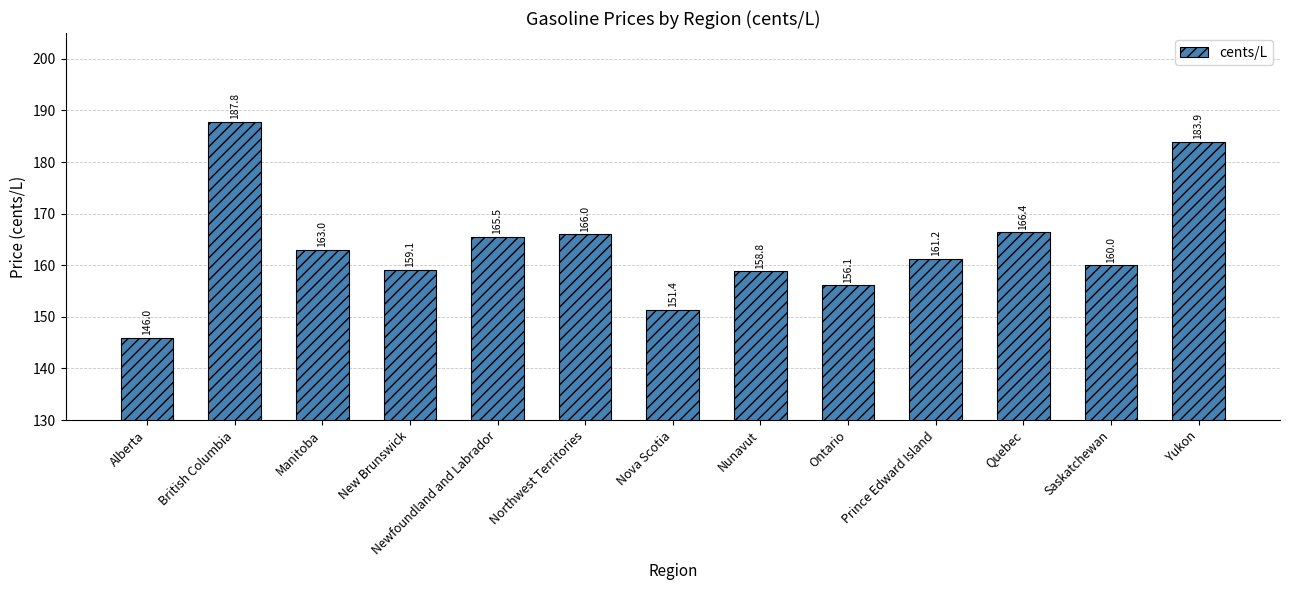

What is the sum of the values at Quebec and Northwest Territories?

332.4